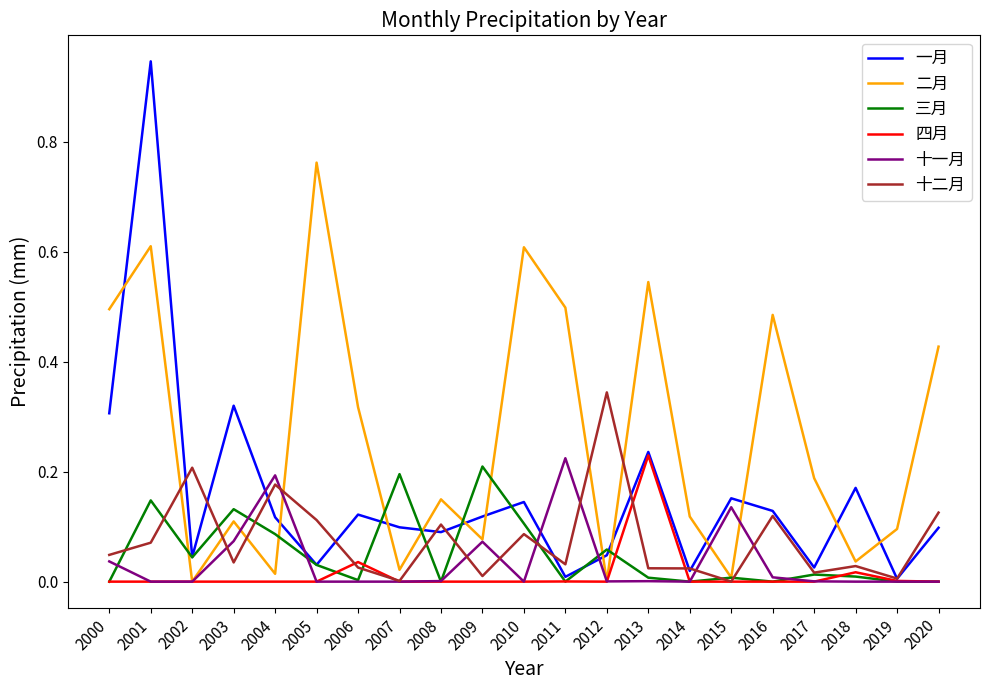

The value of 十二月 at 2003 is 0.1. True or false?

False